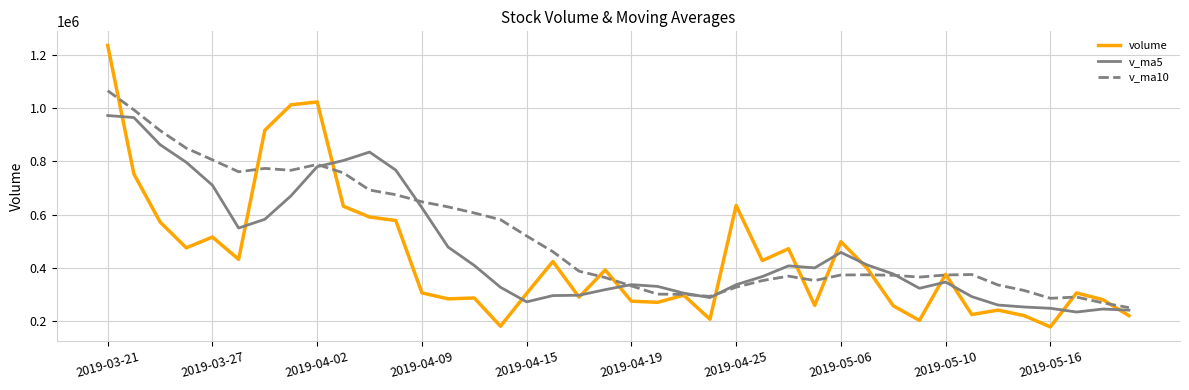

True or false: v_ma5 has more than 2 points higher than both neighbors.

True